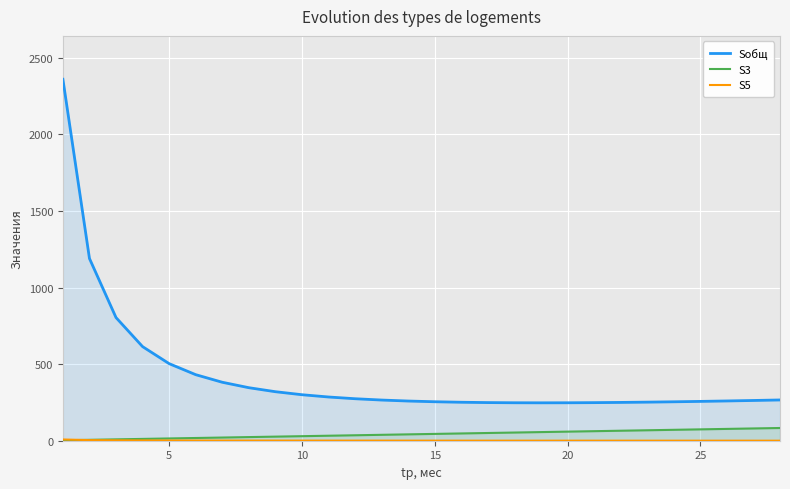

Which series has the largest range (max minus min)?

Sобщ